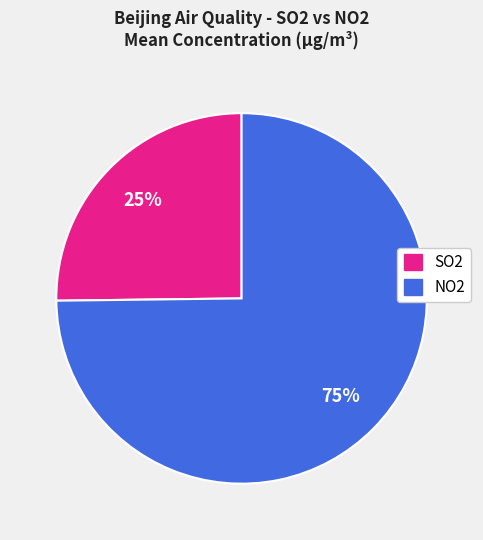

Is there a majority slice in this chart?

Yes